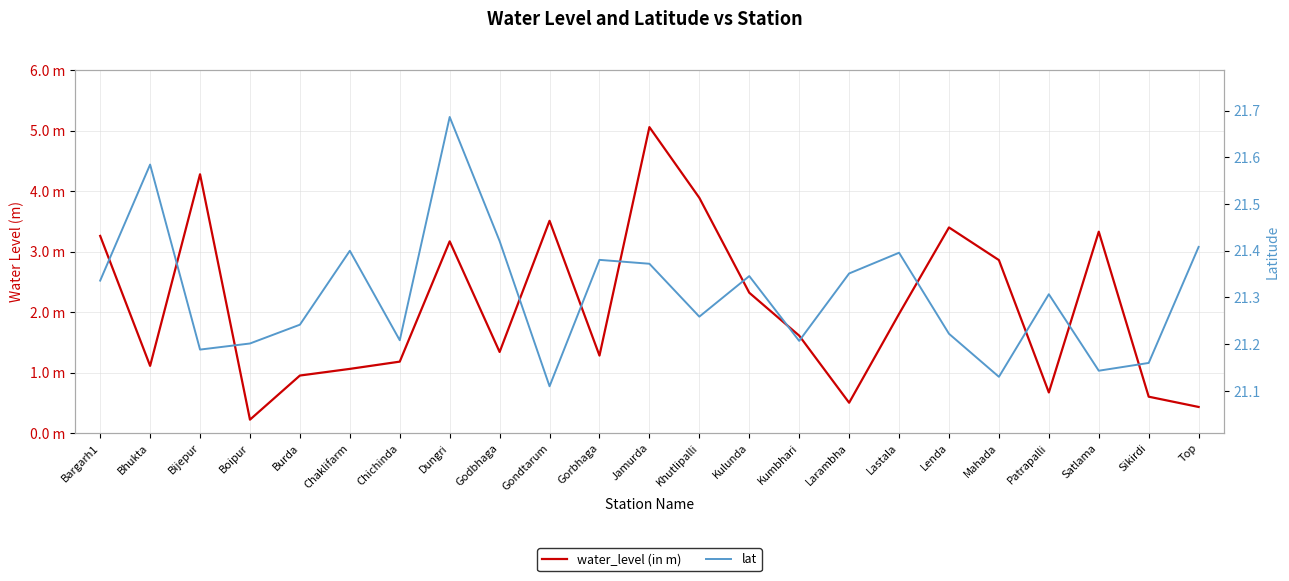

Where is the first local minimum for water_level (in m)?

Bhukta